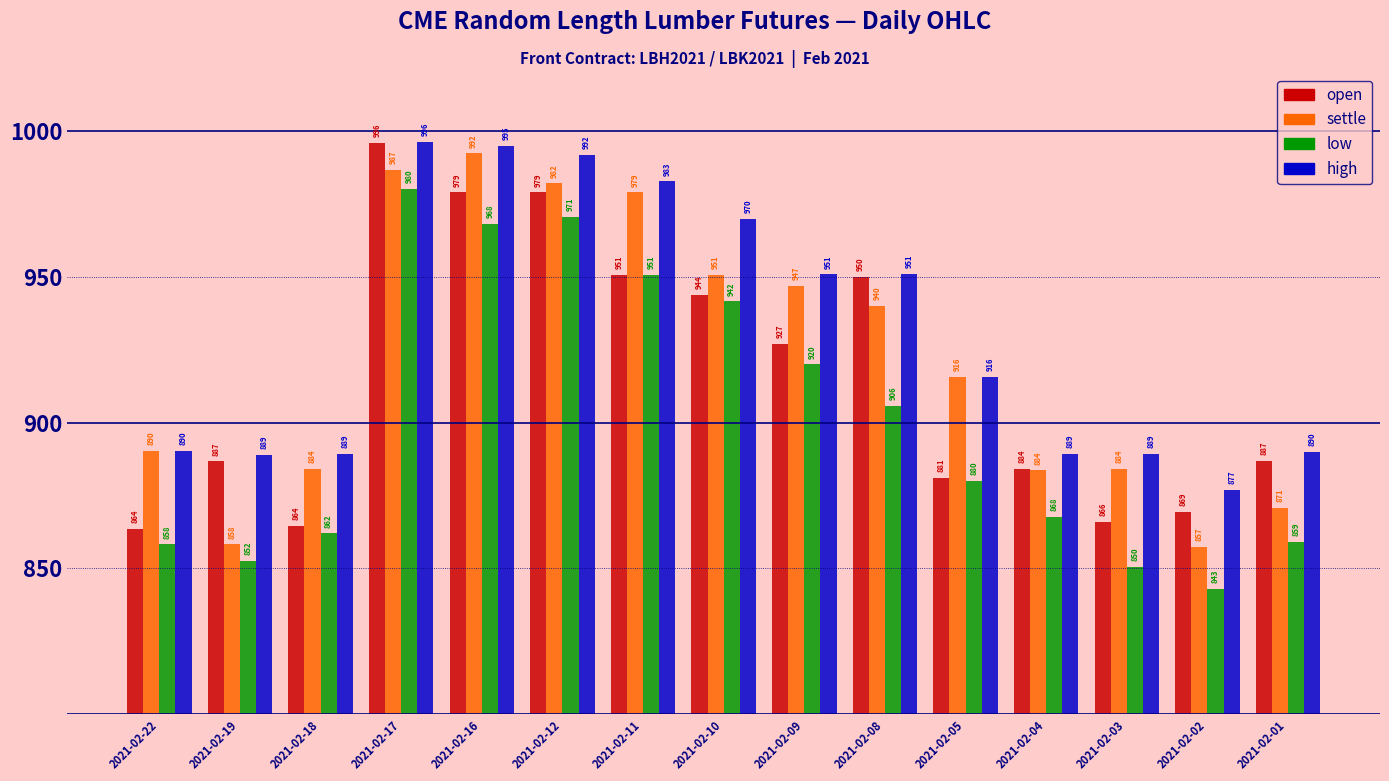

At which category is the sum across all series the highest?

2021-02-17